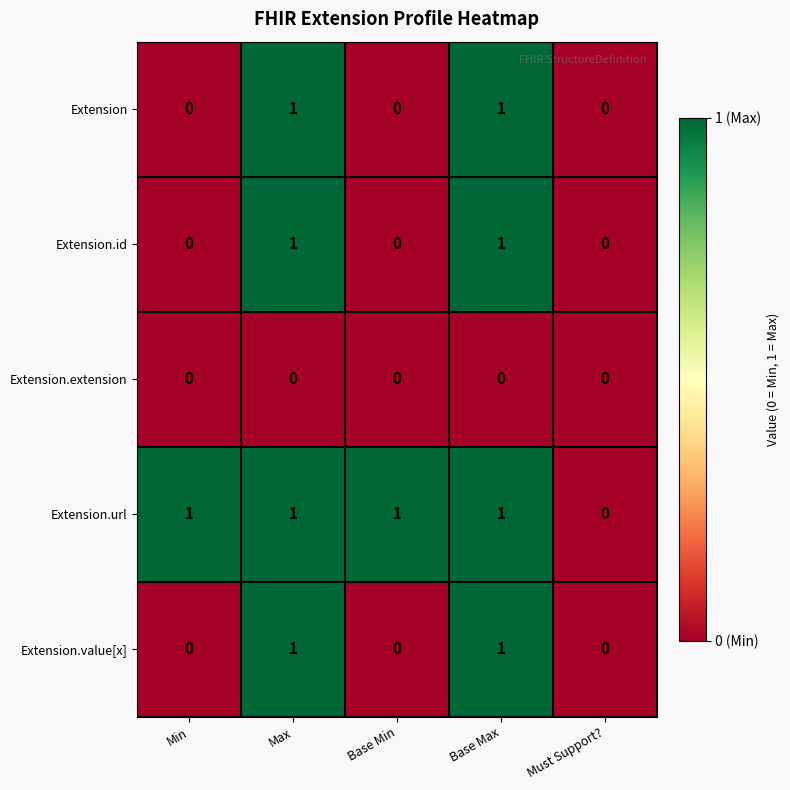

What is the total value across all series at Base Max?

4